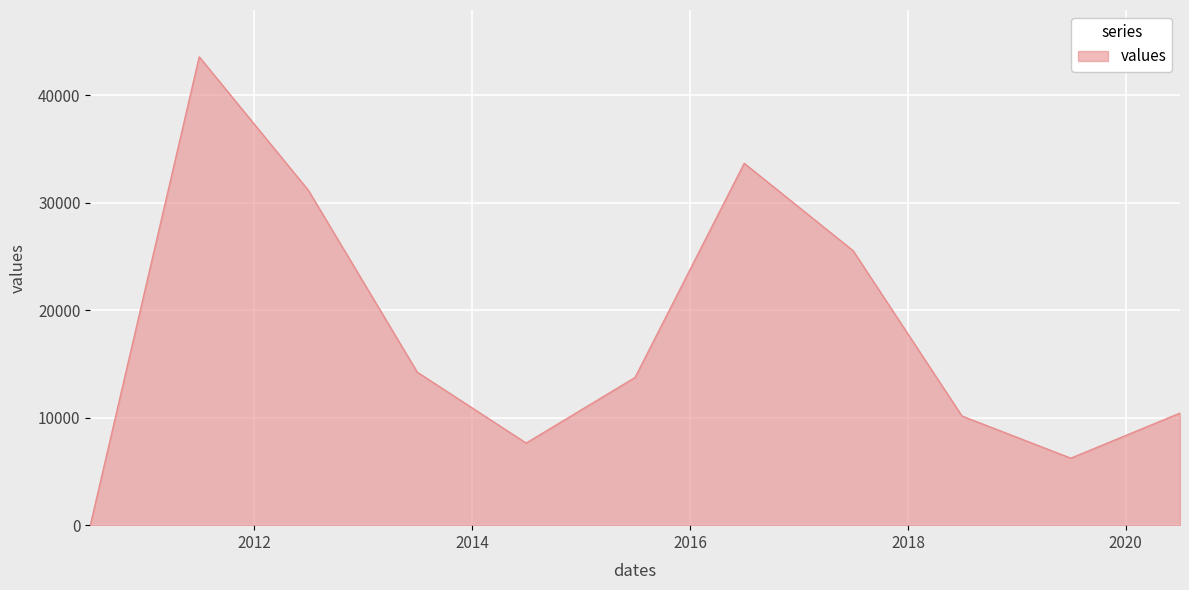

What is the greatest value displayed?

43590.3